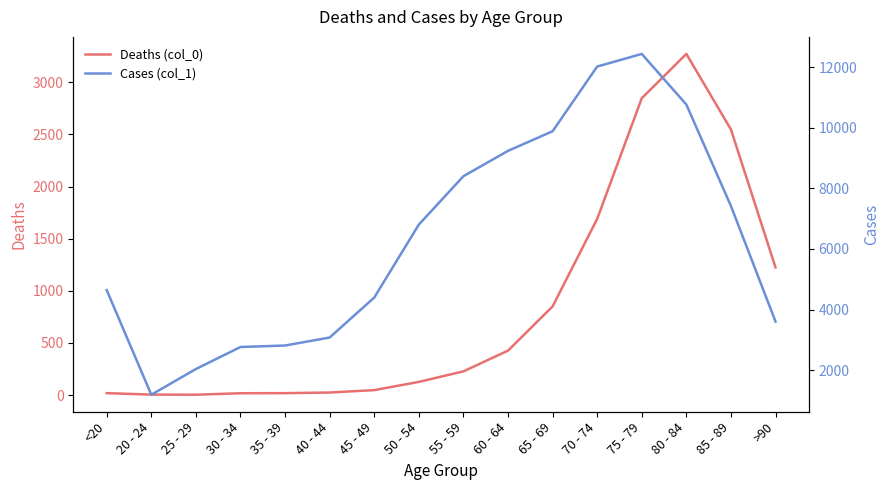

Is it true that Deaths (col_0) equals 2848 at 75 - 79?

True